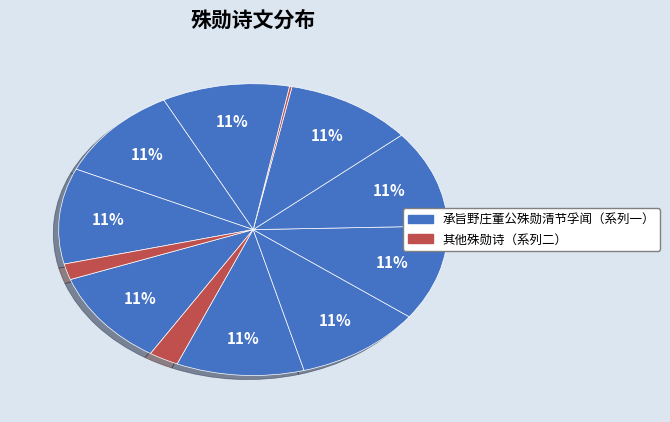

To the nearest percent, what is the average slice percentage?

8%